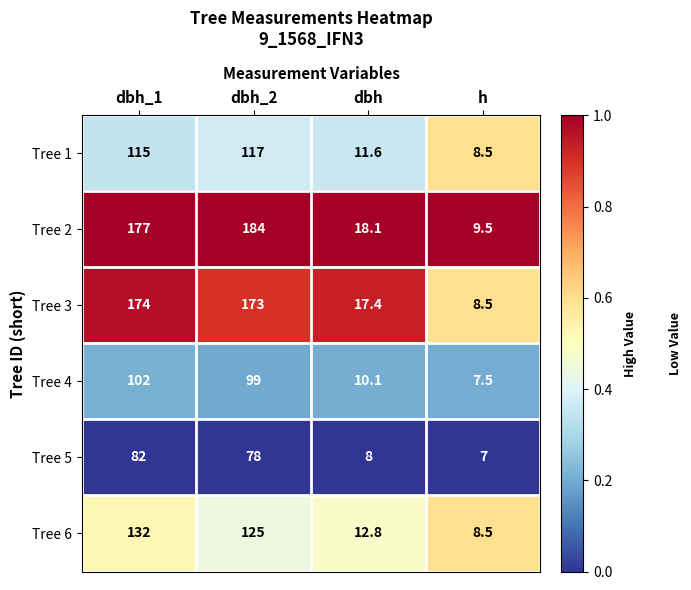

List the series in order of their peak value, lowest first.

Tree 5, Tree 4, Tree 1, Tree 6, Tree 3, Tree 2